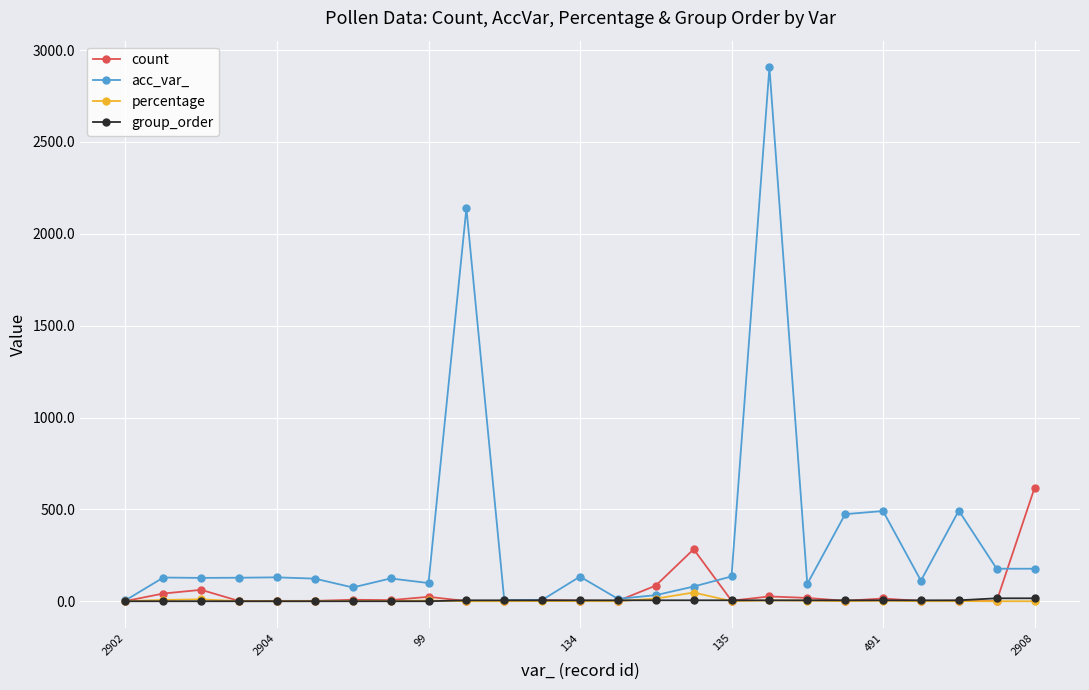

Which series has the widest spread of values?

acc_var_